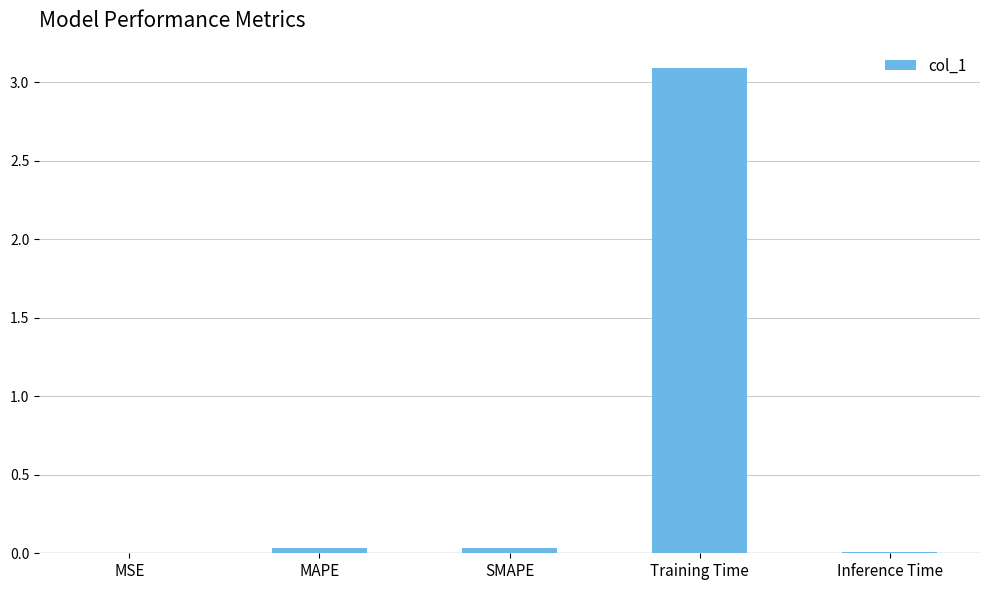

Between Training Time and MAPE, which is larger?

Training Time